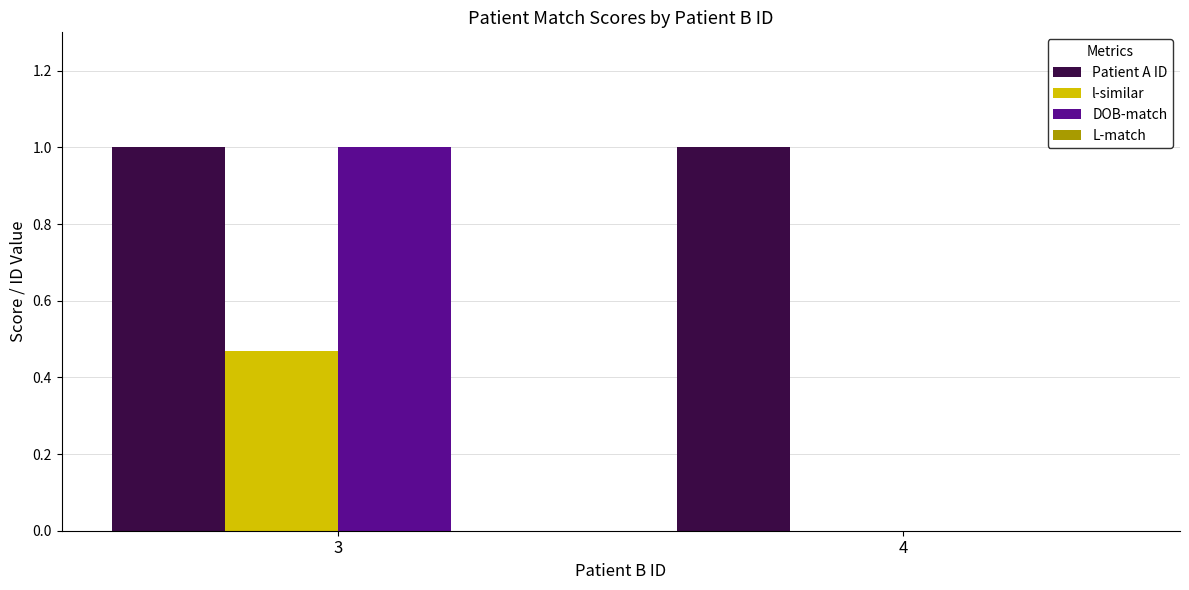

Does the chart contain stacked bars?

No